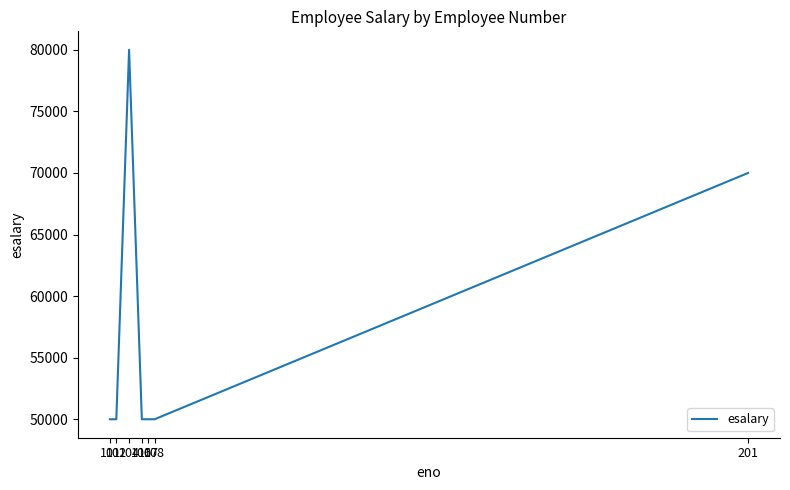

What is the maximum value shown in the chart?

80000